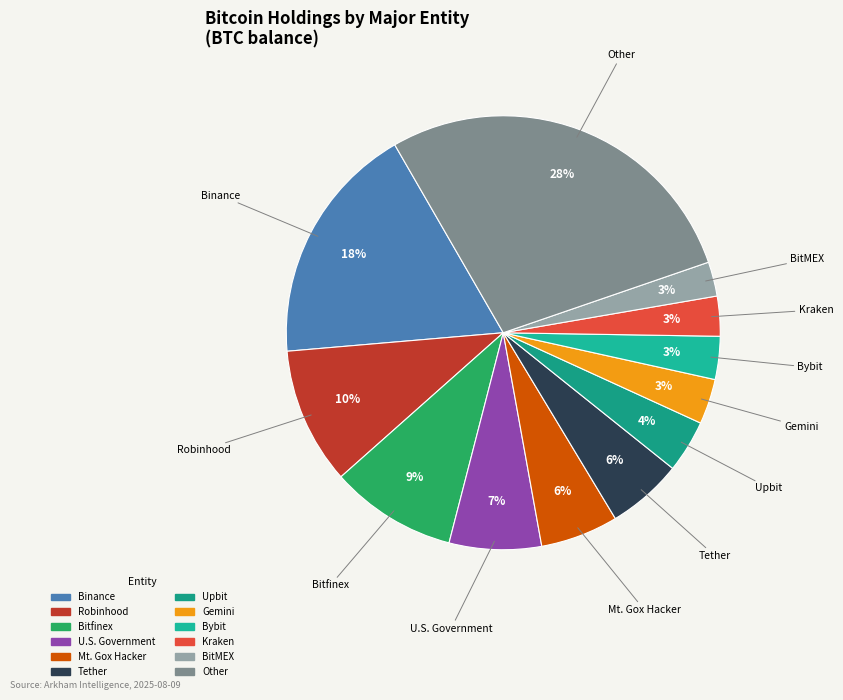

Which has a higher value, Other or Gemini?

Other